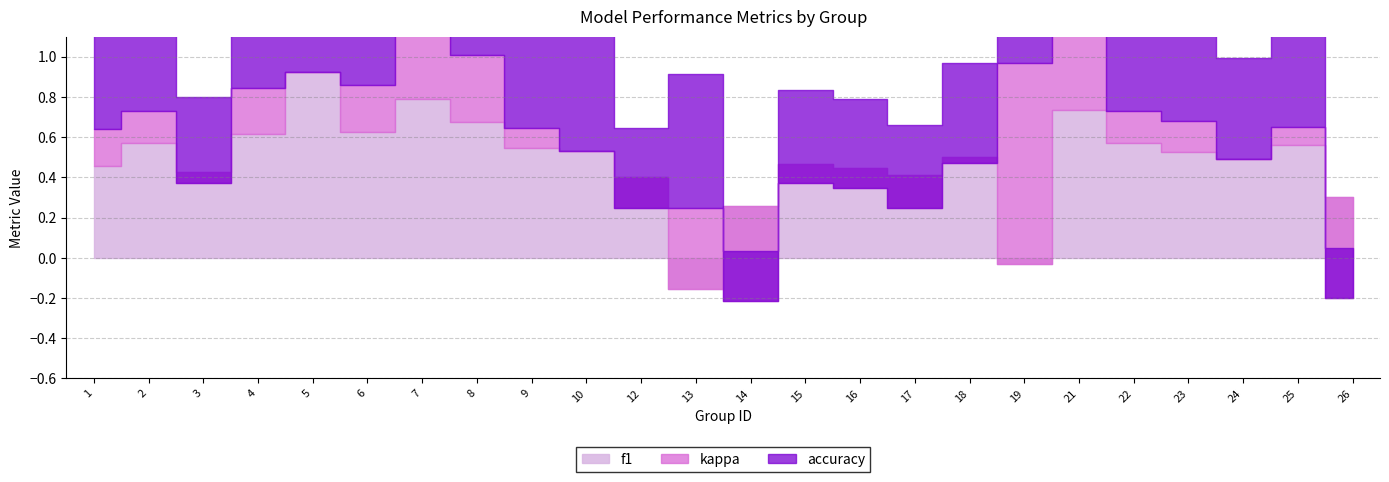

Does the chart display data point markers on the line(s)?

No